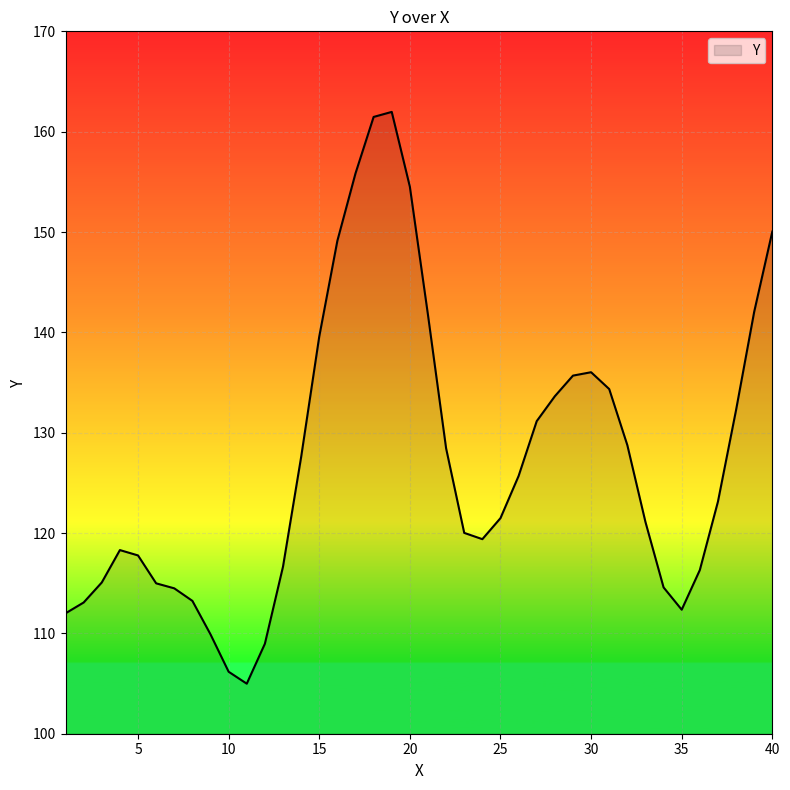

What is the greatest value displayed?

162.0